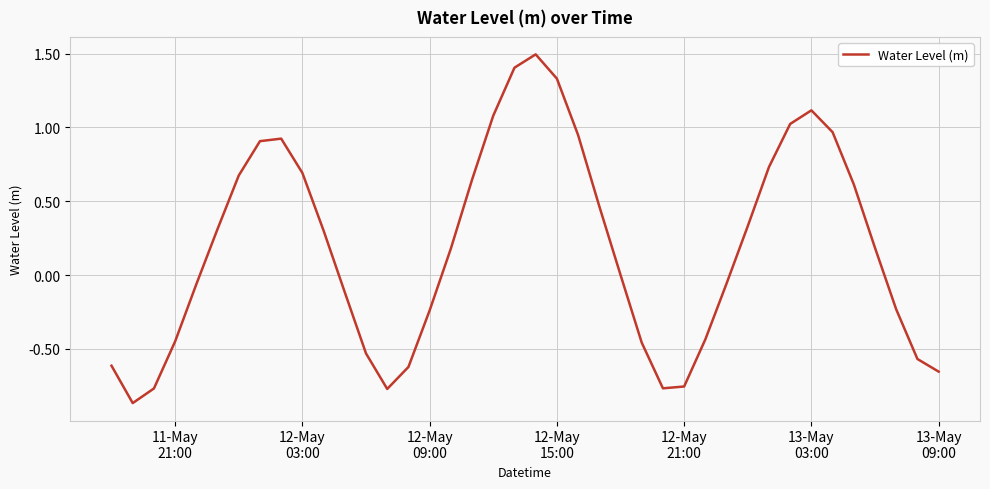

What is the difference between the maximum and minimum values?

2.4